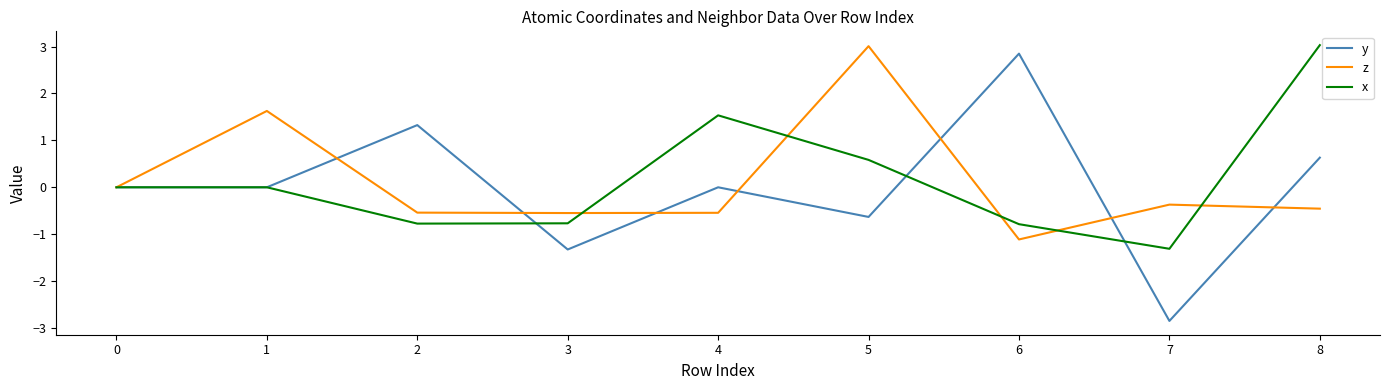

Does the chart display data point markers on the line(s)?

No